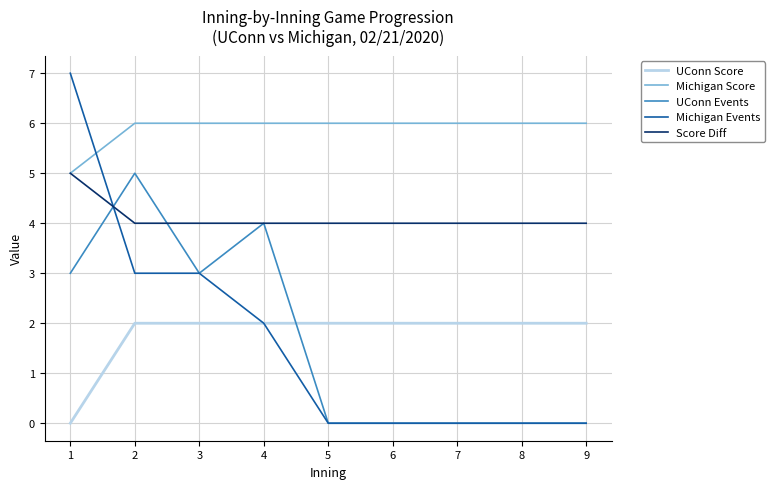

How many times do UConn Events and UConn Score cross each other?

1